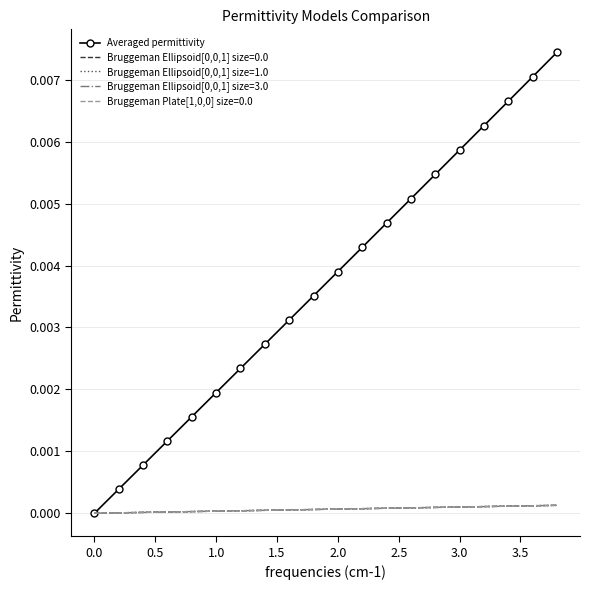

Which series has the largest total across all categories?

Averaged permittivity